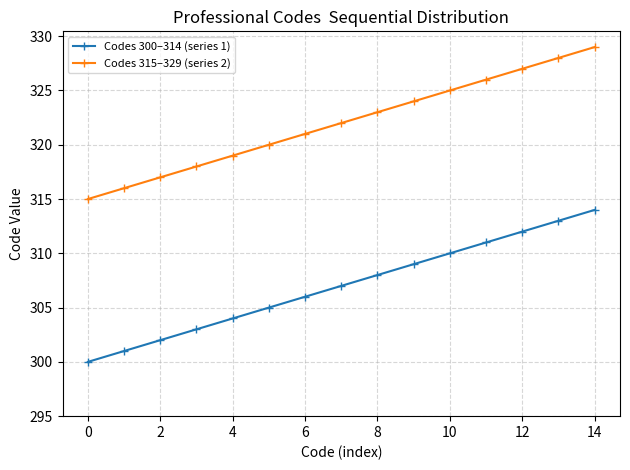

True or false: Codes 300–314 (series 1) has more than 1 points higher than both neighbors.

False